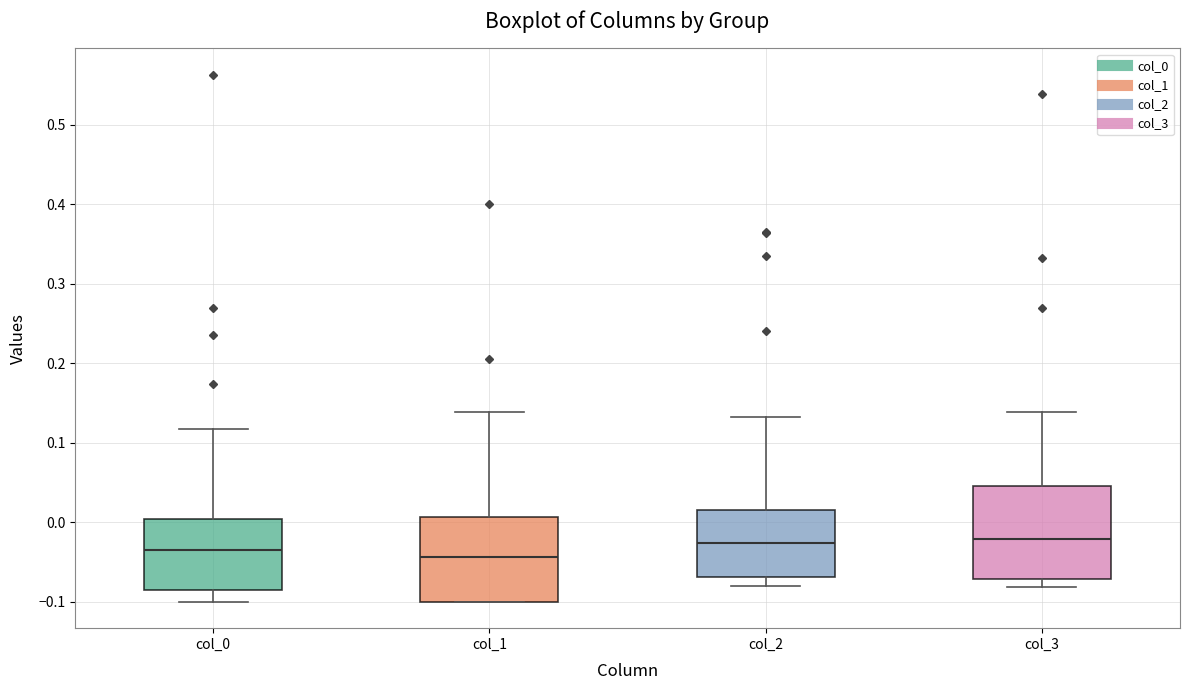

Comparing the boxes themselves (not the whiskers), which one is the tallest?

col_3